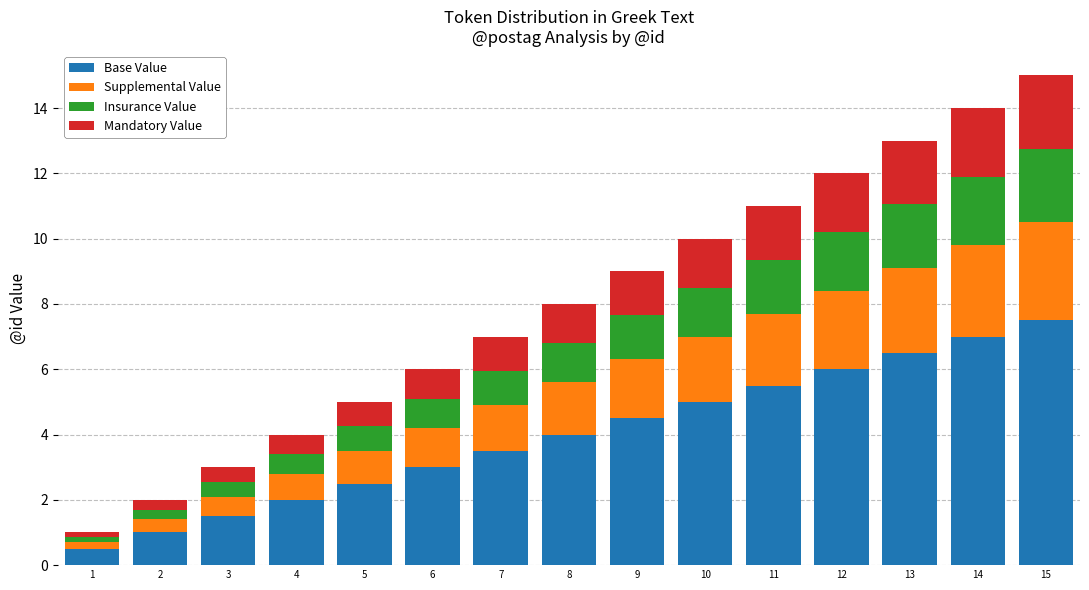

What is the total value across all series at 6?

6.0